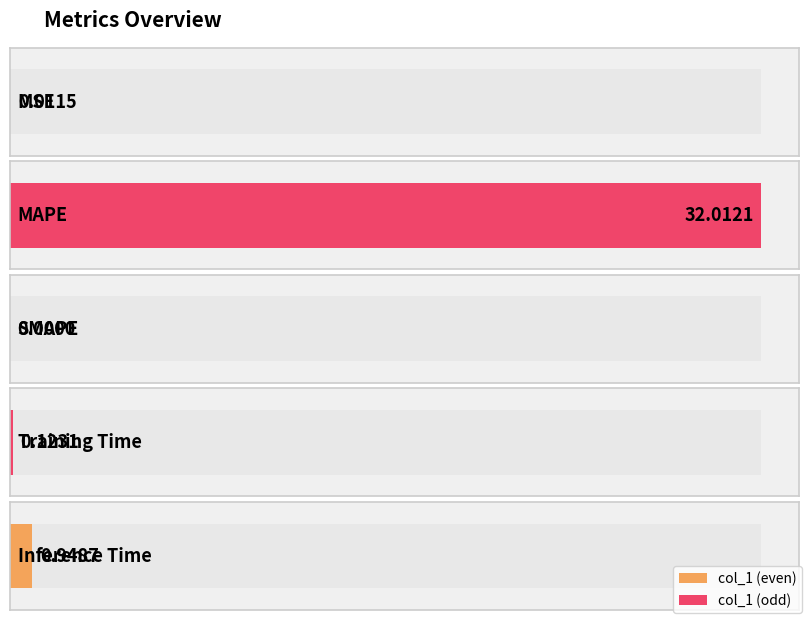

What position from the right is SMAPE?

3